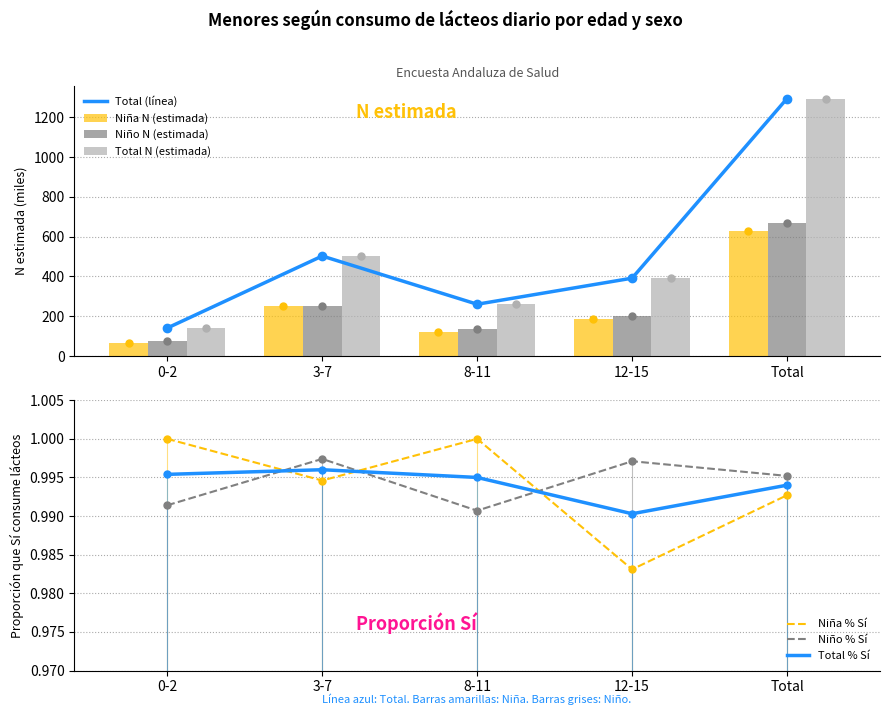

How many data points in Niño N (estimada) are above 202?

3